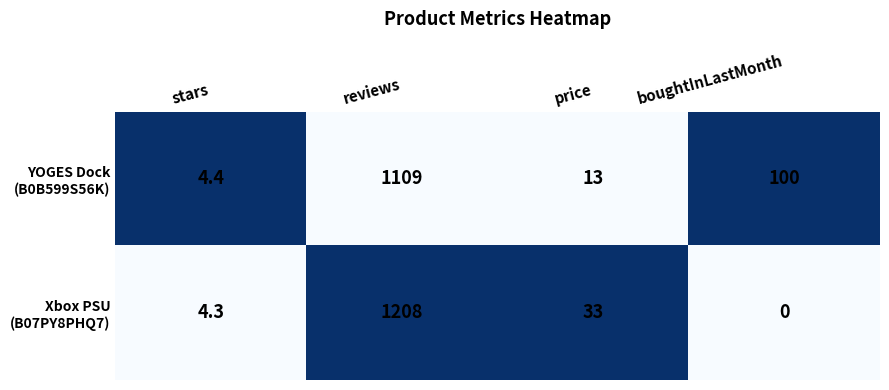

At which category is the sum across all series the highest?

reviews